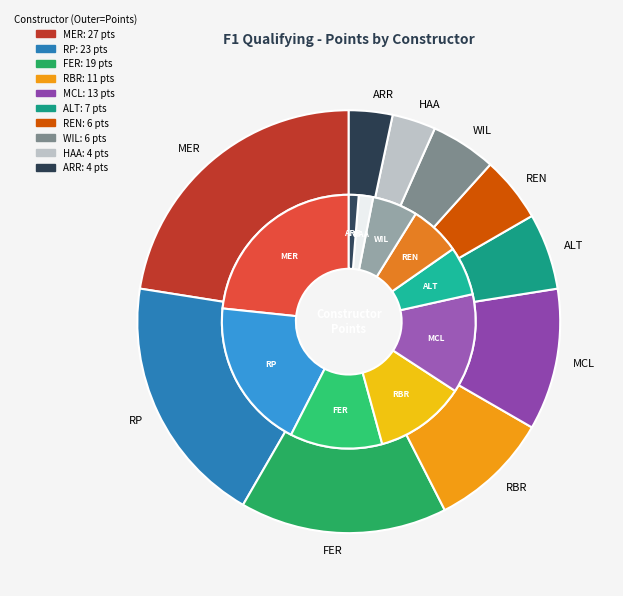

True or false: REN accounts for 18% of the total.

False